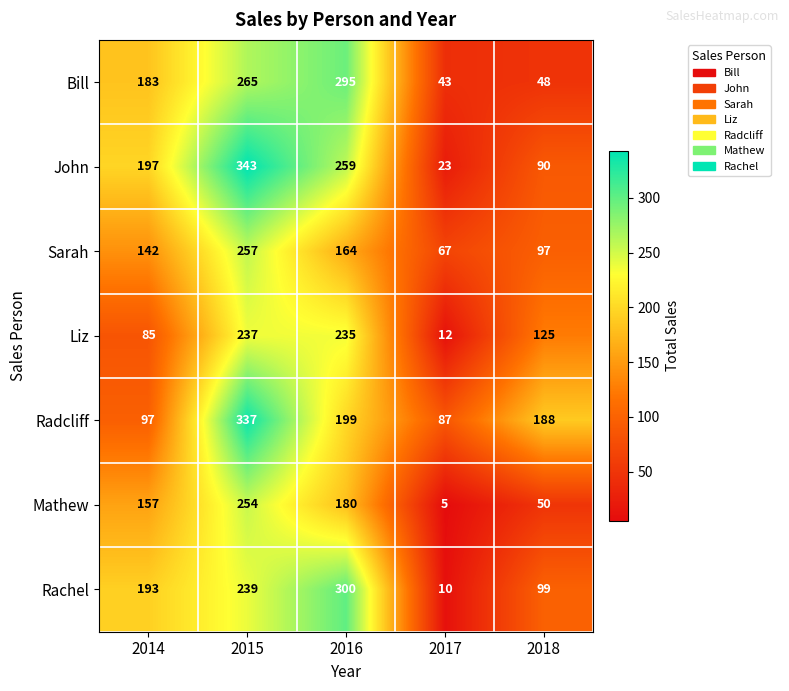

Is the value of Bill at 2015 greater than the value of Liz at 2015?

Yes